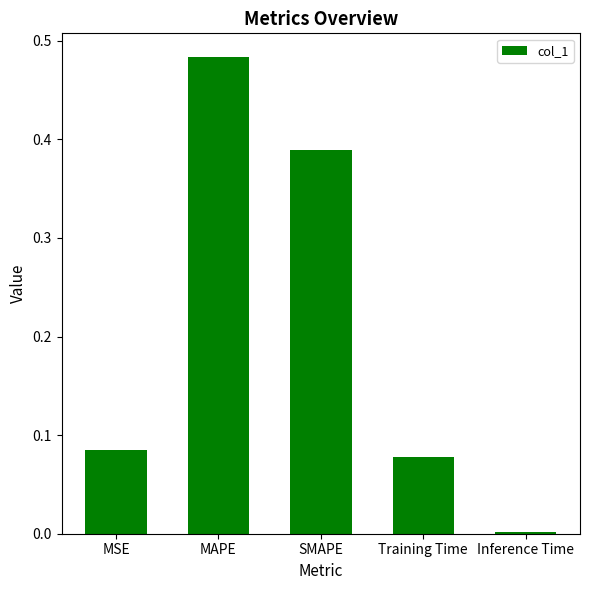

Rank the categories by value from lowest to highest.

Inference Time, Training Time, MSE, SMAPE, MAPE